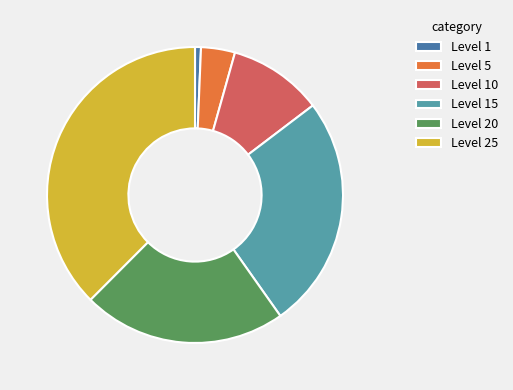

The Level 1 slice represents 11% of the pie. True or false?

False